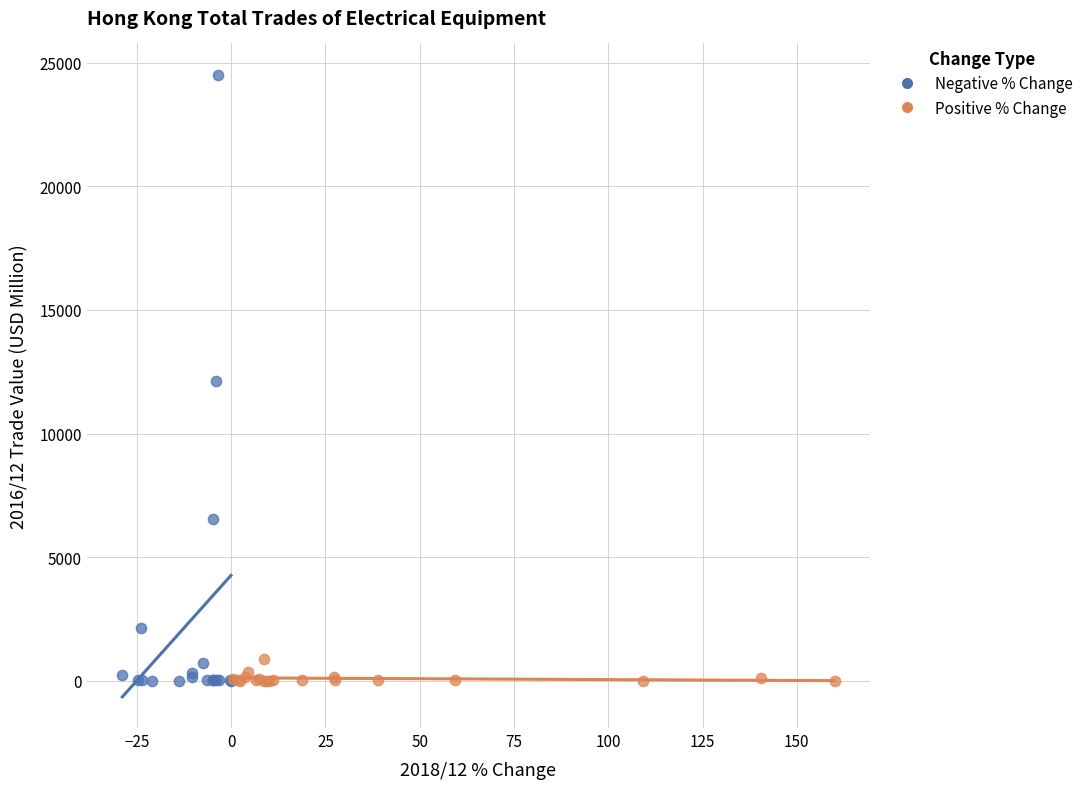

Which series reaches the maximum Y coordinate?

Negative % Change